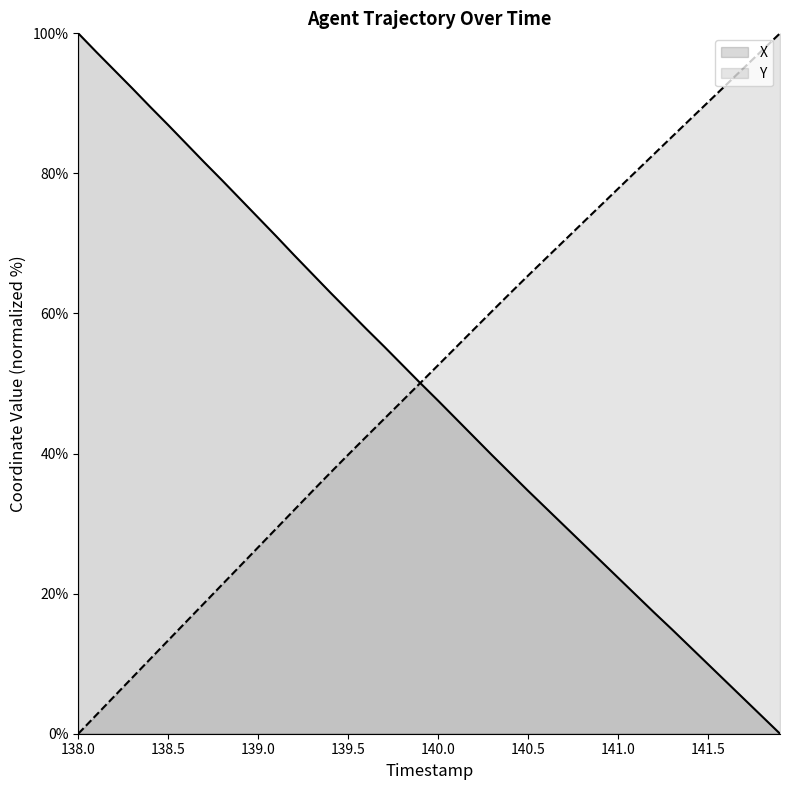

Does the chart display data point markers on the line(s)?

No